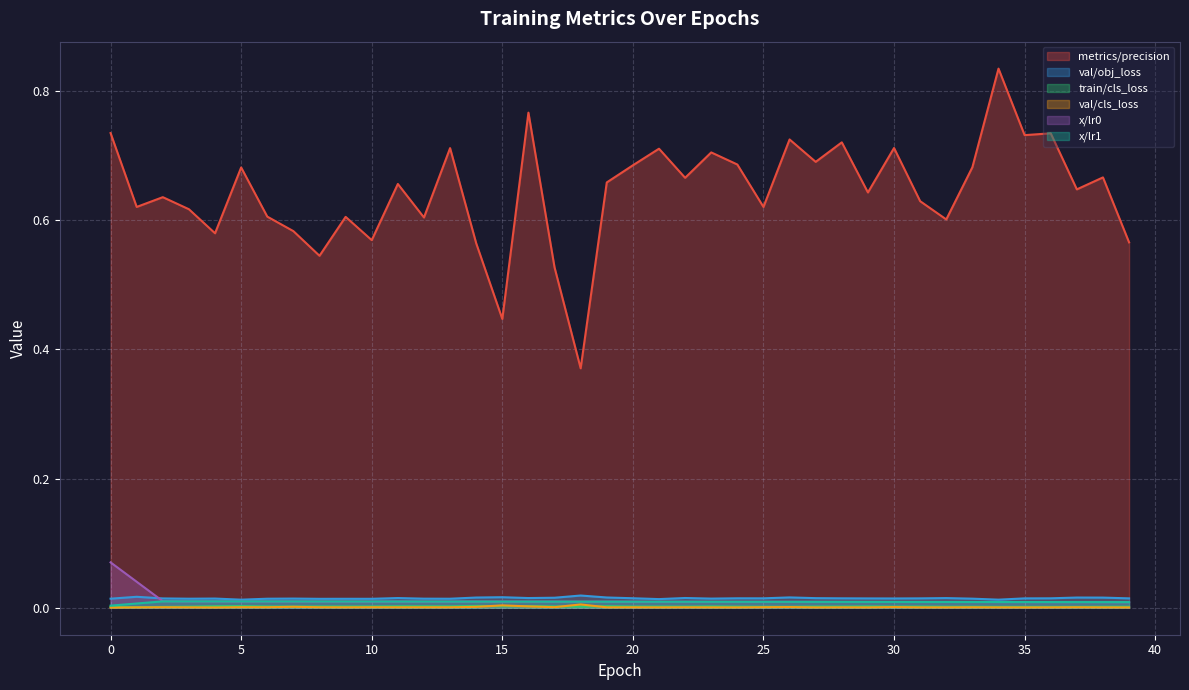

What is the difference between the highest and lowest values at 31?

0.6